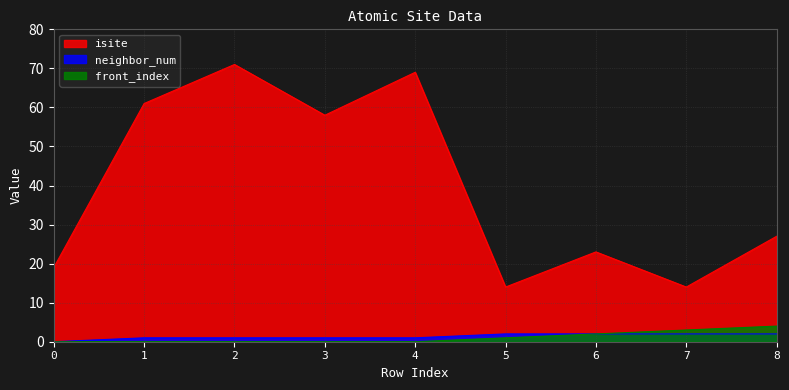

What is the value of the isite point at the 8th from the left?

14